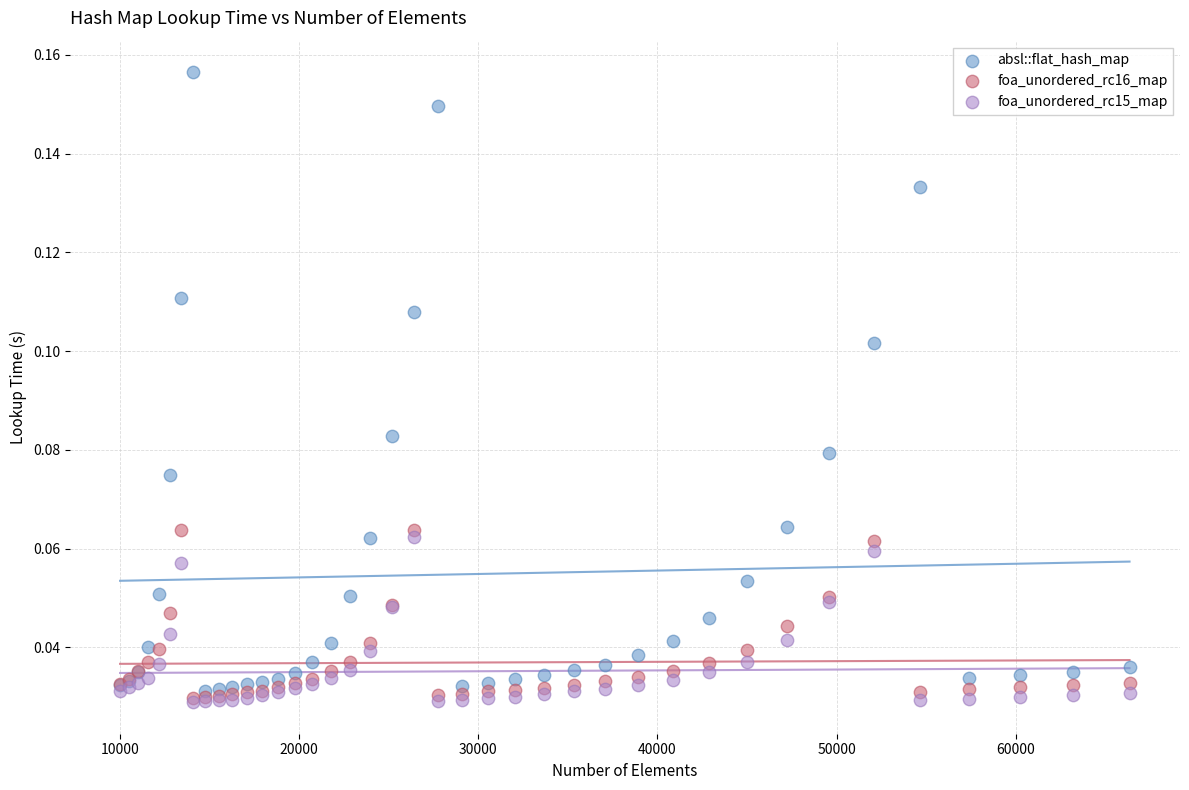

Which series has the widest spread of Y values?

absl::flat_hash_map